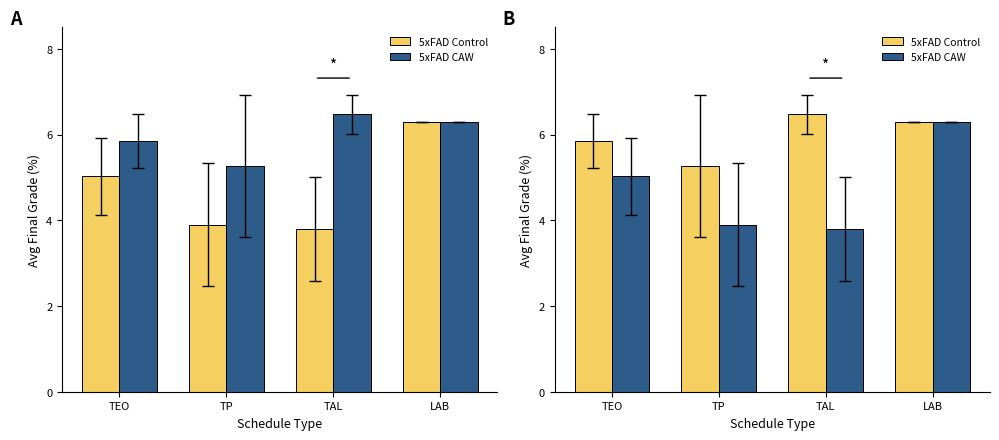

Are the bars grouped side by side (vs. stacked)?

Yes